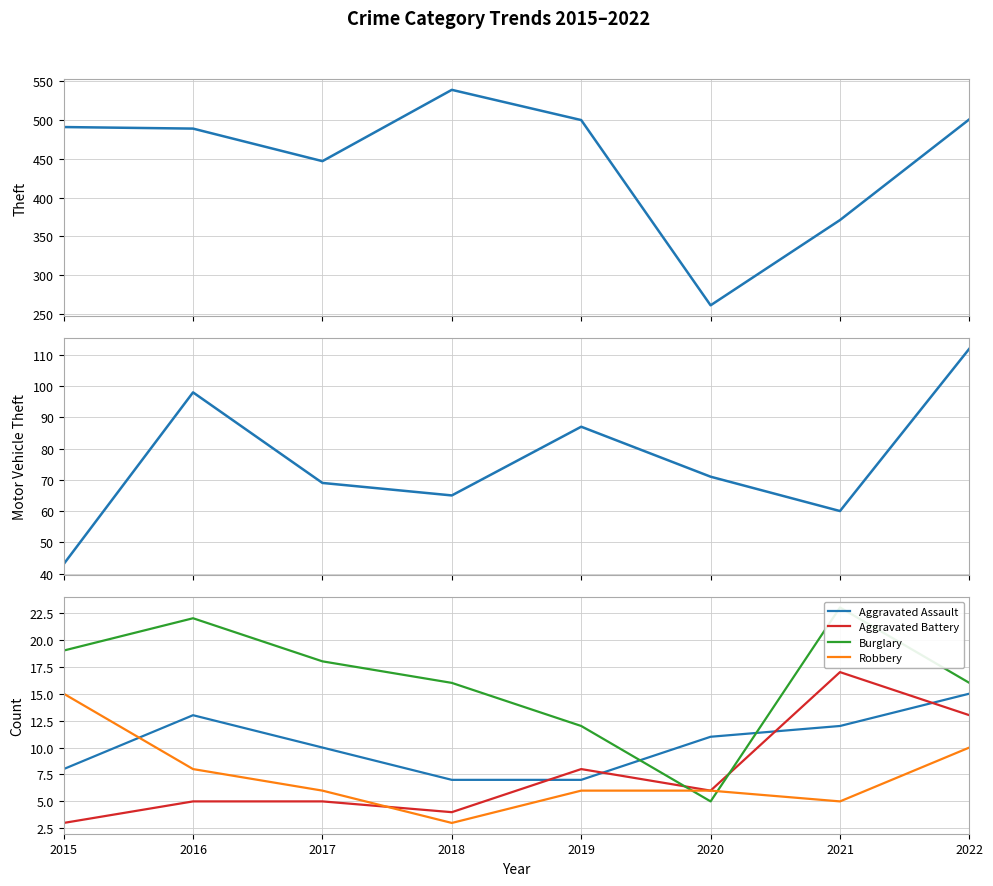

What is the difference between the maximum and second lowest values in the Robbery series?

10